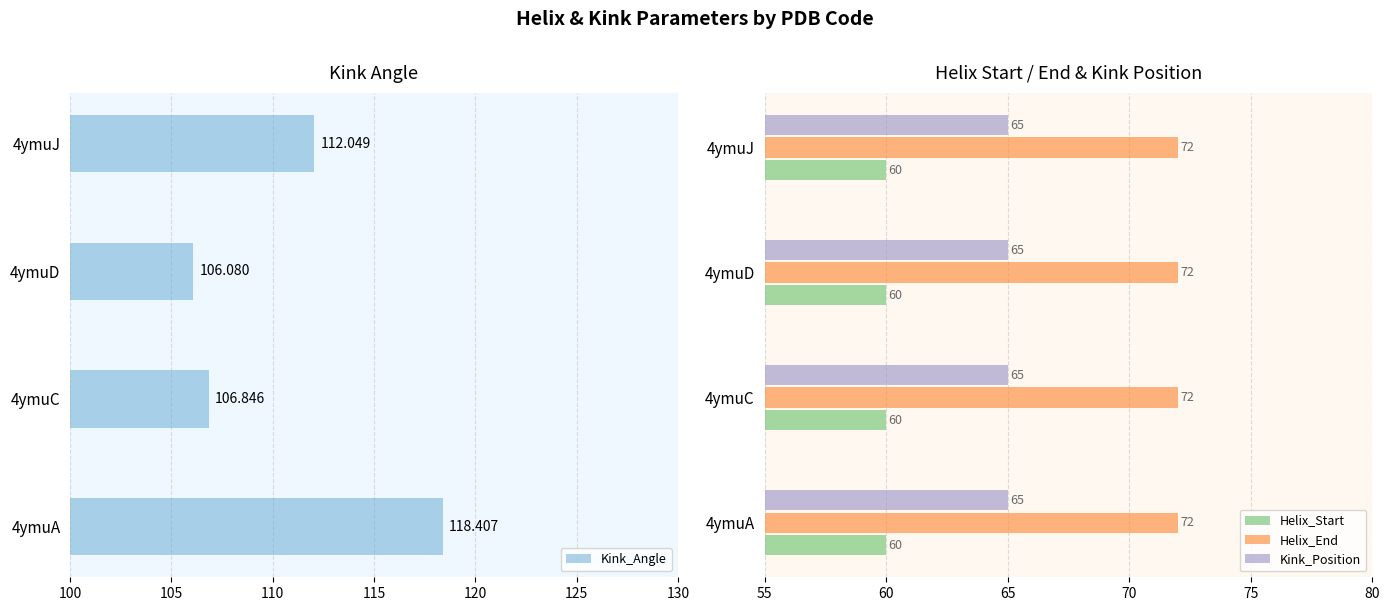

What is the highest value of the Kink_Position series?

65